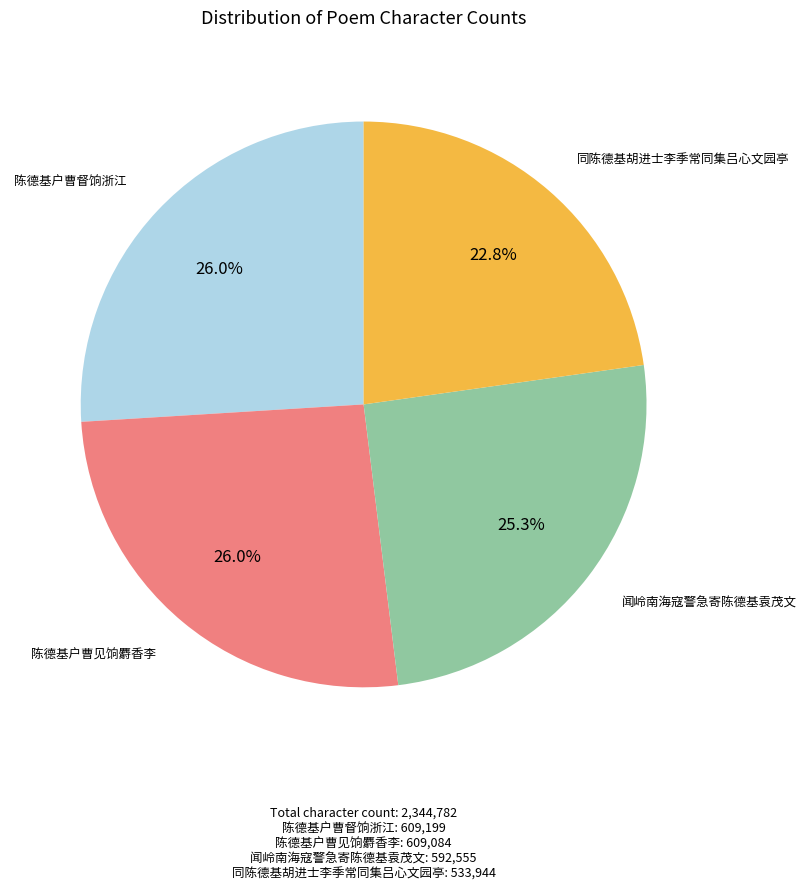

How many segments does this pie chart have?

4